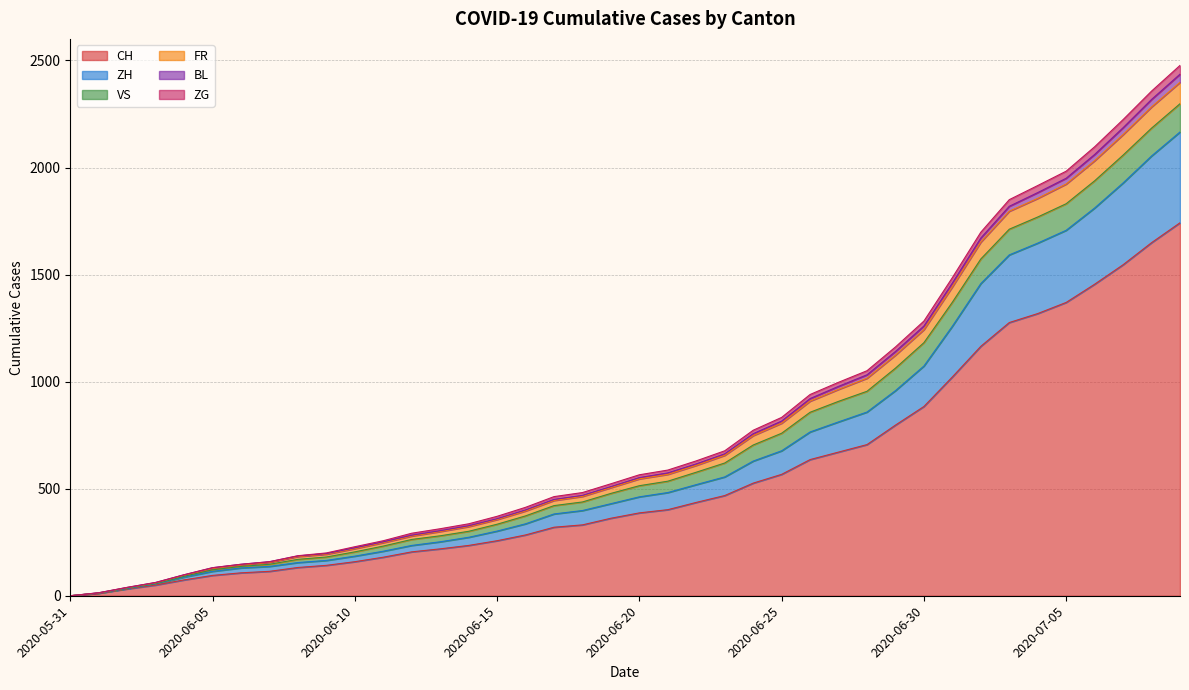

What are all the series names shown in the legend?

CH, ZH, VS, FR, BL, ZG